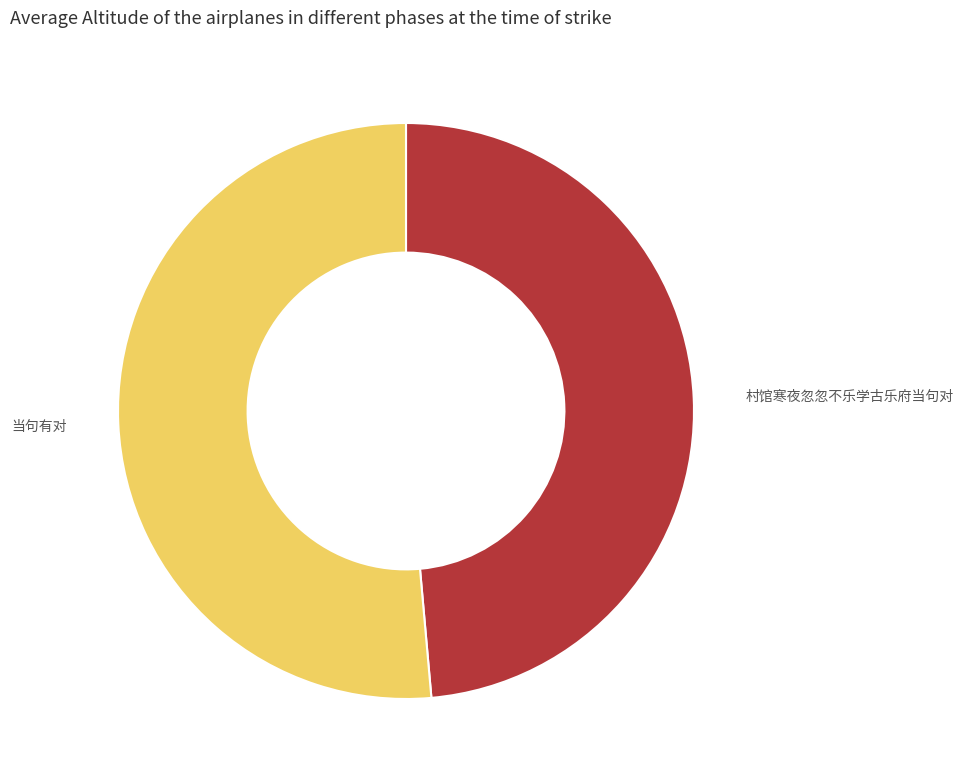

Is the sum of 当句有对 and 村馆寒夜忽忽不乐学古乐府当句对 greater than half?

Yes